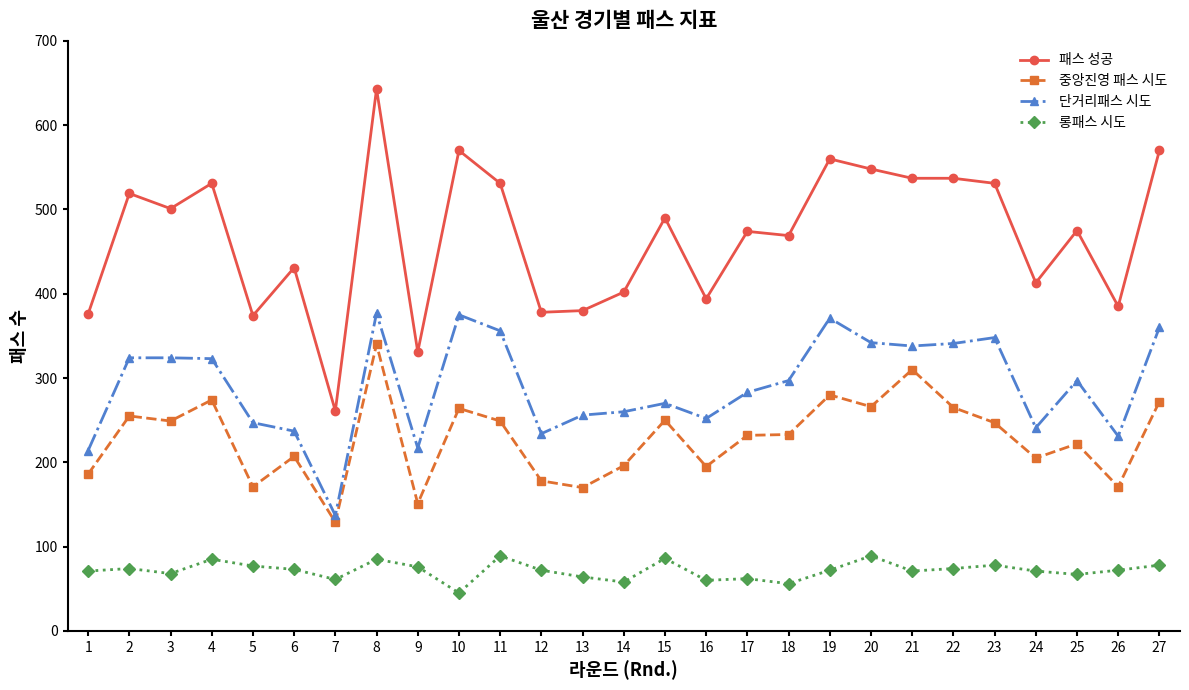

Rank the series by their average value, from highest to lowest.

패스 성공, 단거리패스 시도, 중앙진영 패스 시도, 롱패스 시도